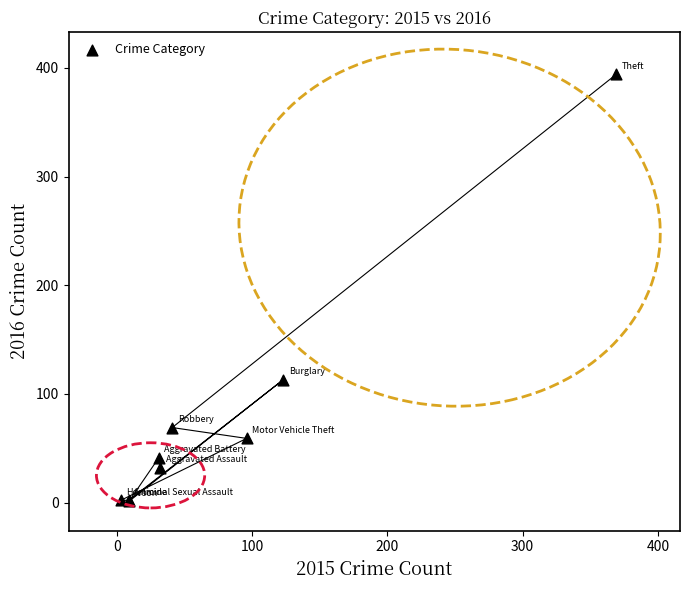

What Y value in the scatter plot is closest to 197?

113